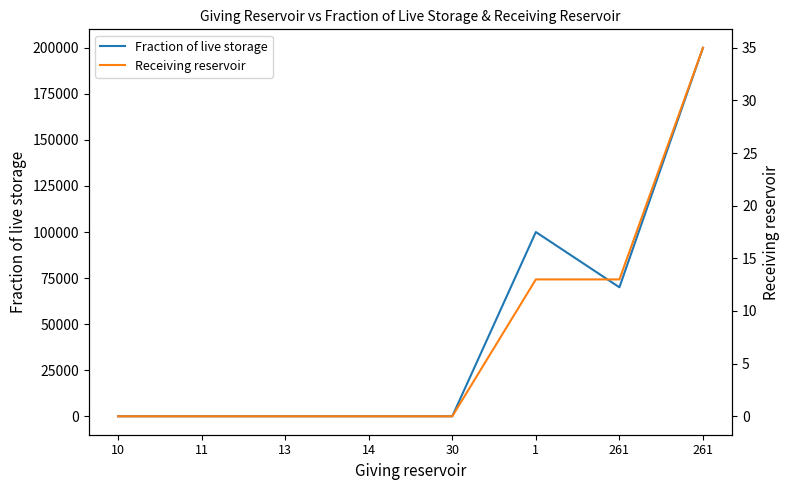

True or false: Receiving reservoir has a value of -19.3 at 10.

False